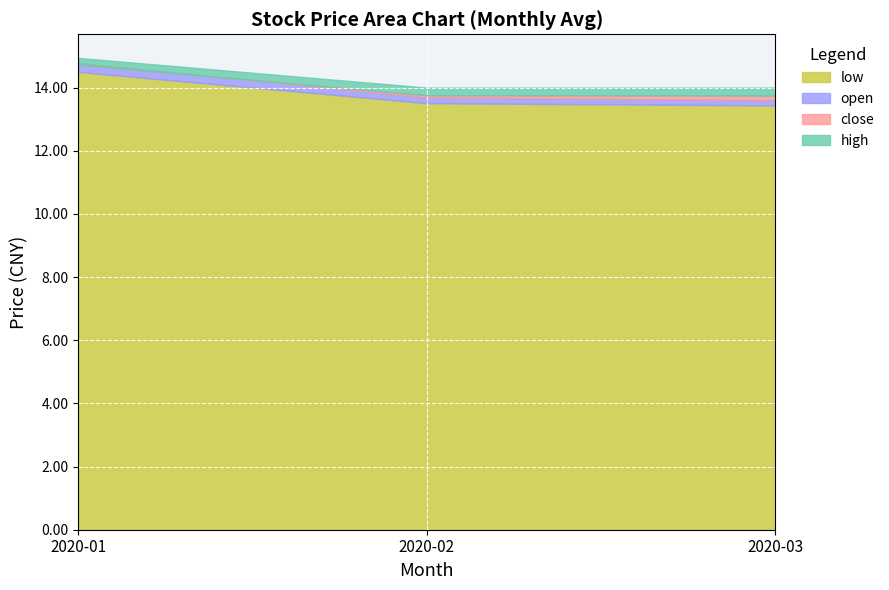

Rank the series by their maximum value, from highest to lowest.

high, close, open, low